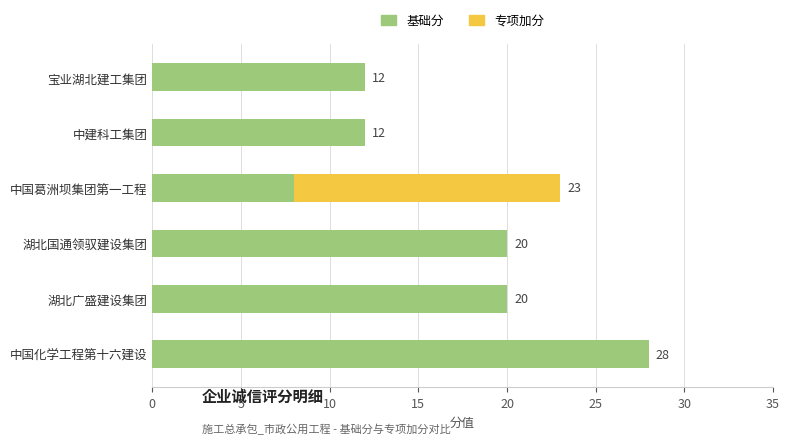

True or false: 基础分 has a value of 33 at 湖北广盛建设集团.

False